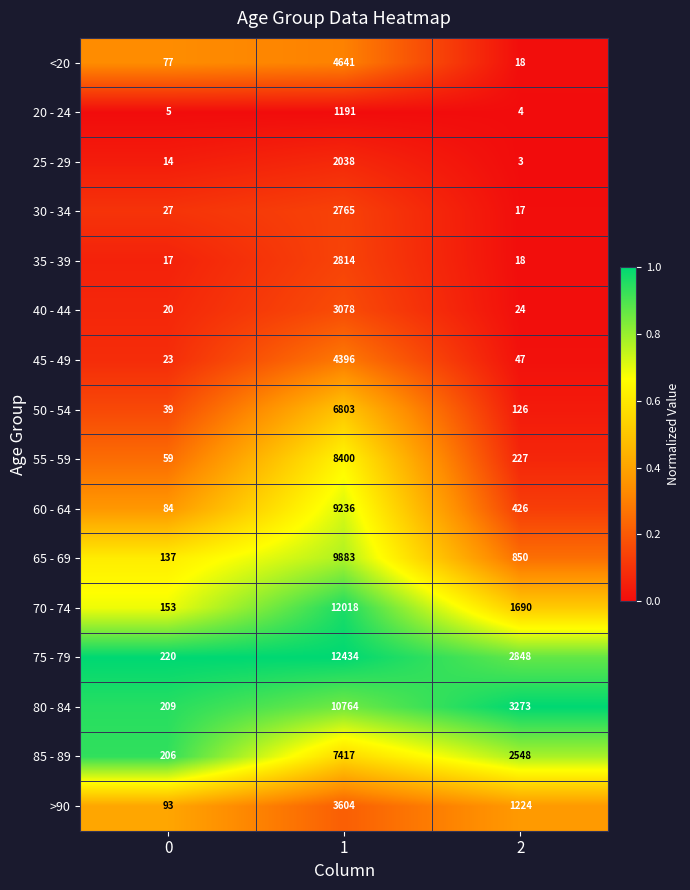

True or false: >90 has a value of 93 at 0.

True